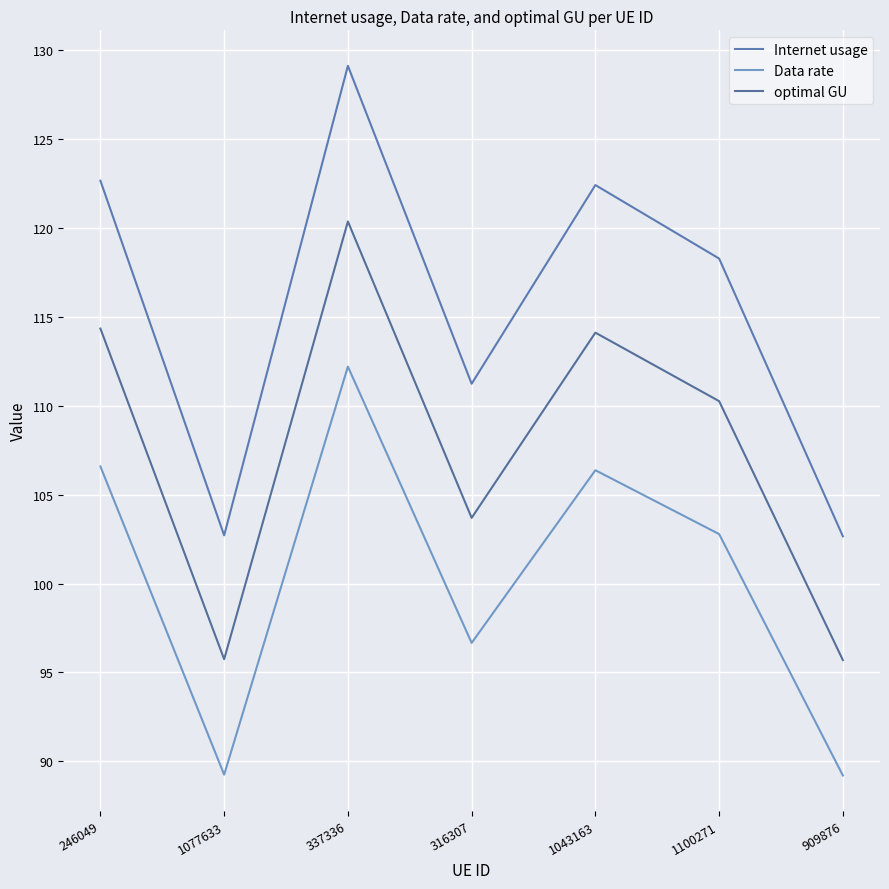

Which has a higher value, 1100271 or 909876?

1100271